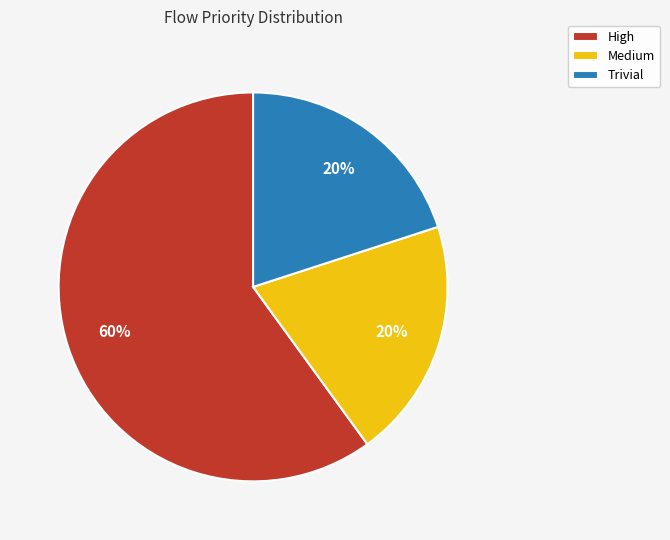

Does High represent more than half of the total?

Yes